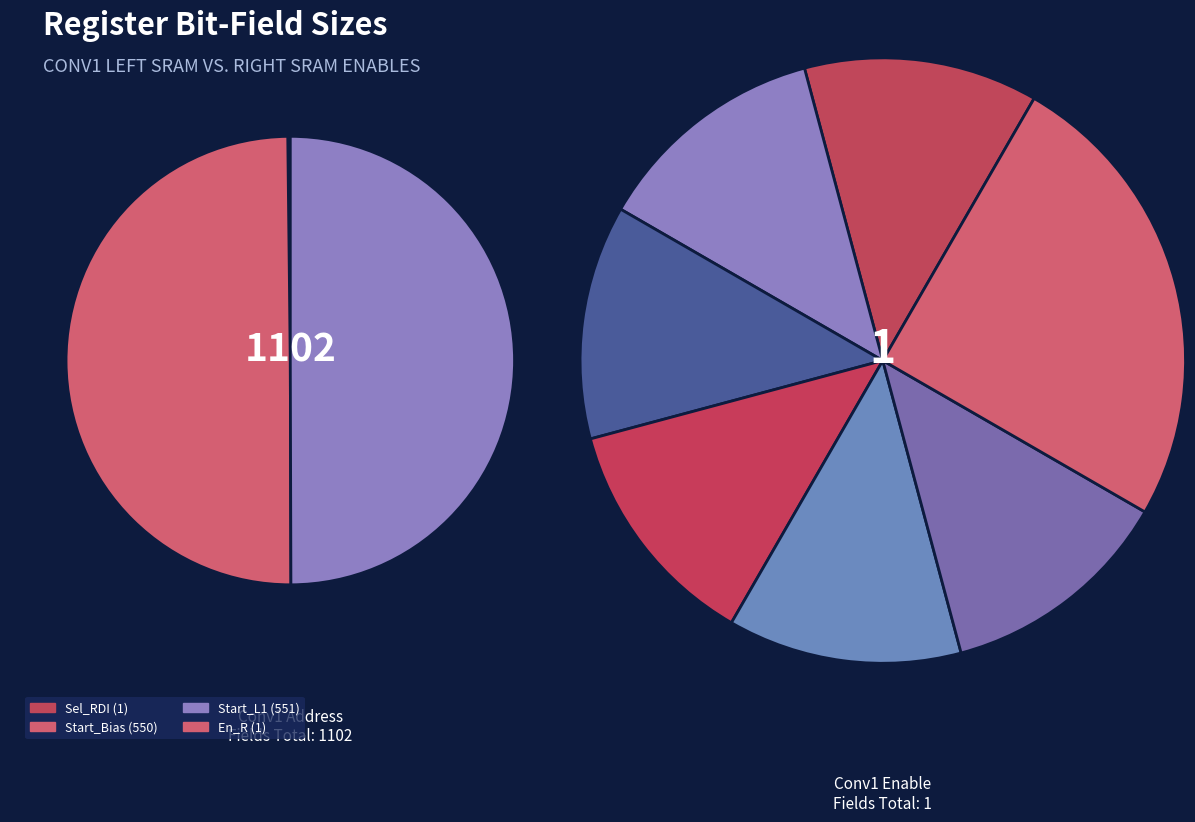

Is there a majority slice in this chart?

No